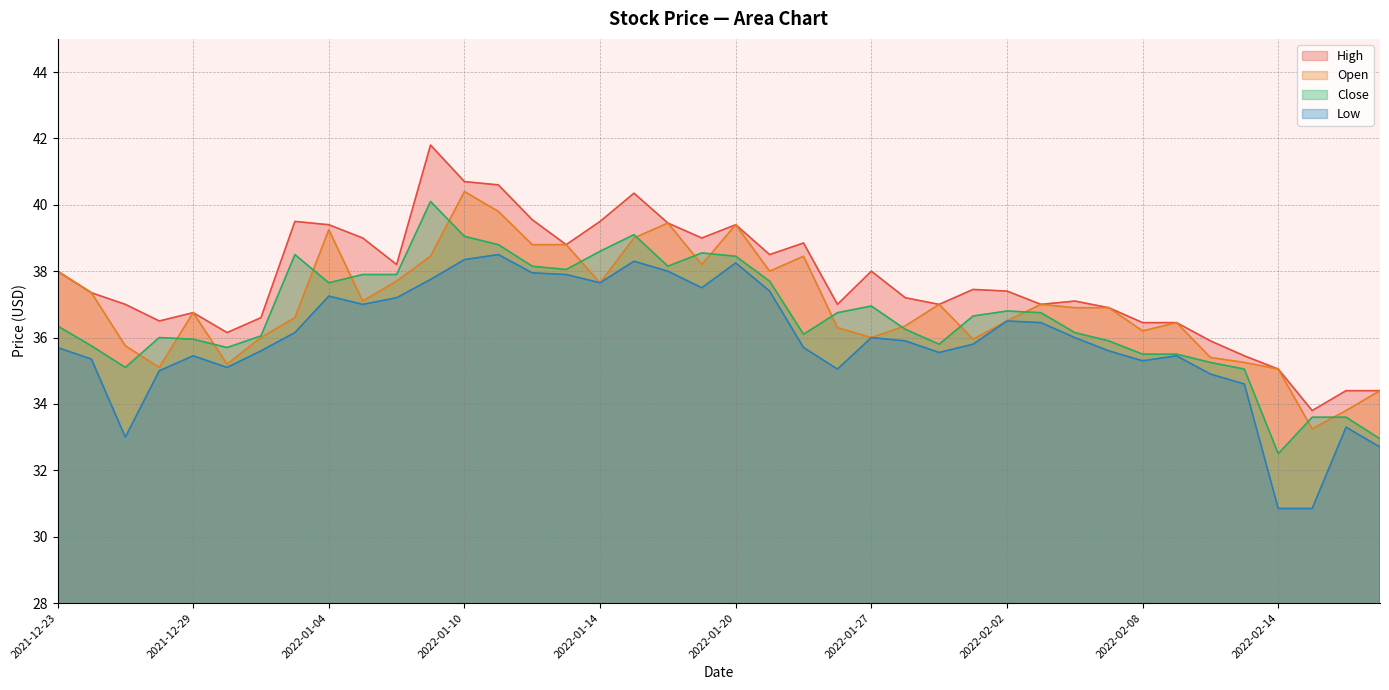

What is the difference between the highest and lowest values at 2022-02-01?

1.7